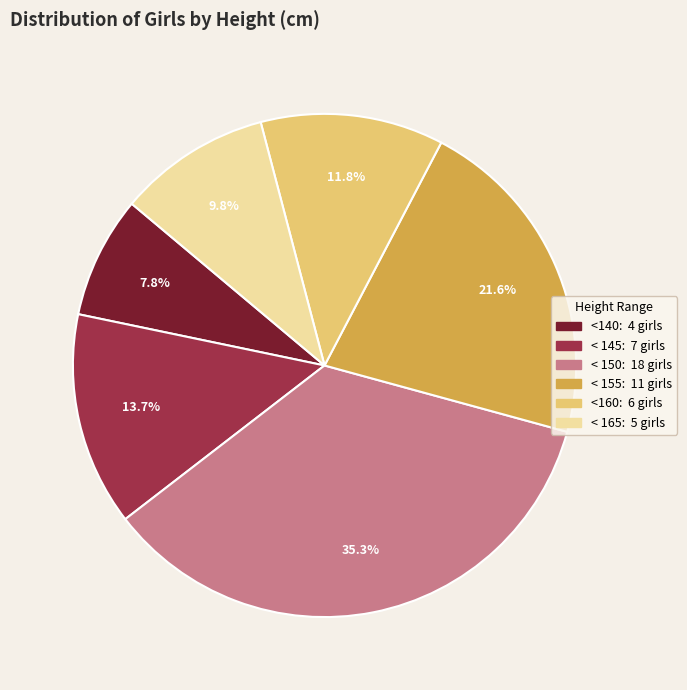

What percentage is NOT represented by < 150?

64.7%